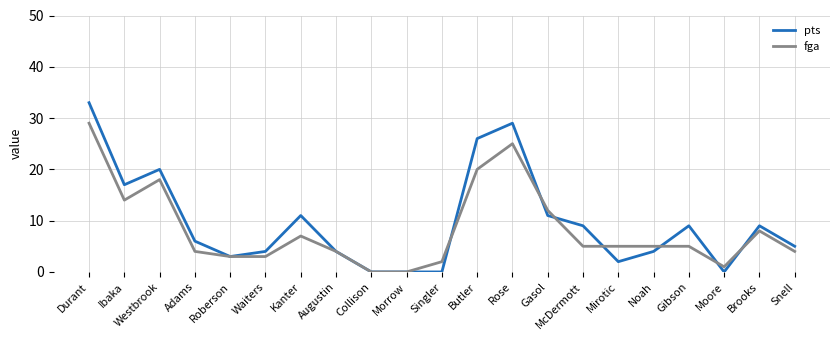

Which category has the highest value in the pts series?

Durant